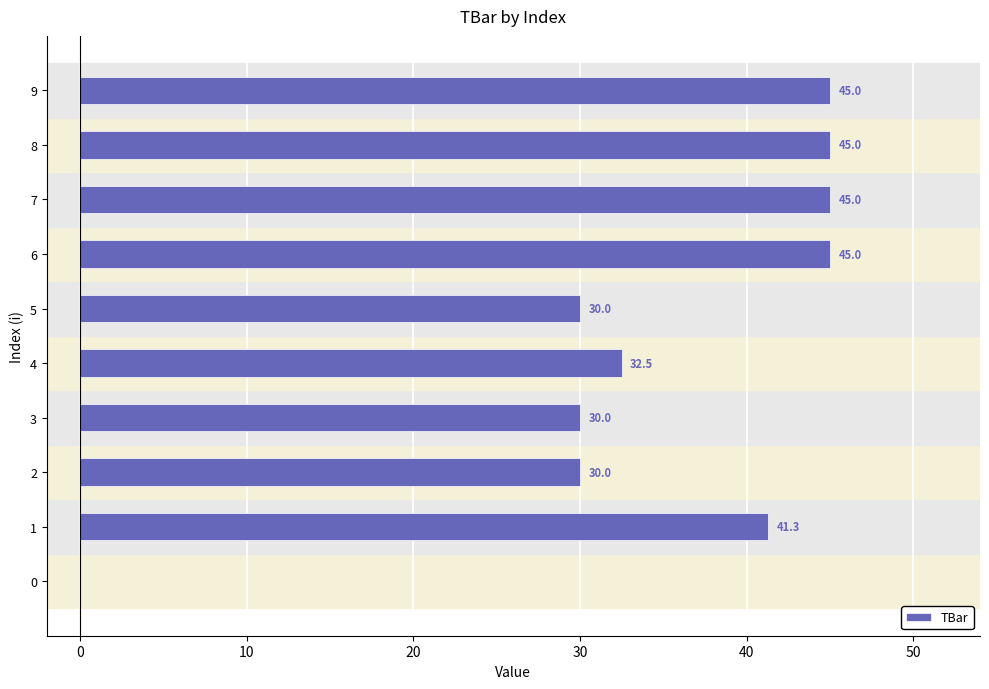

The chart shows a value of 45.0 at 8. True or false?

True